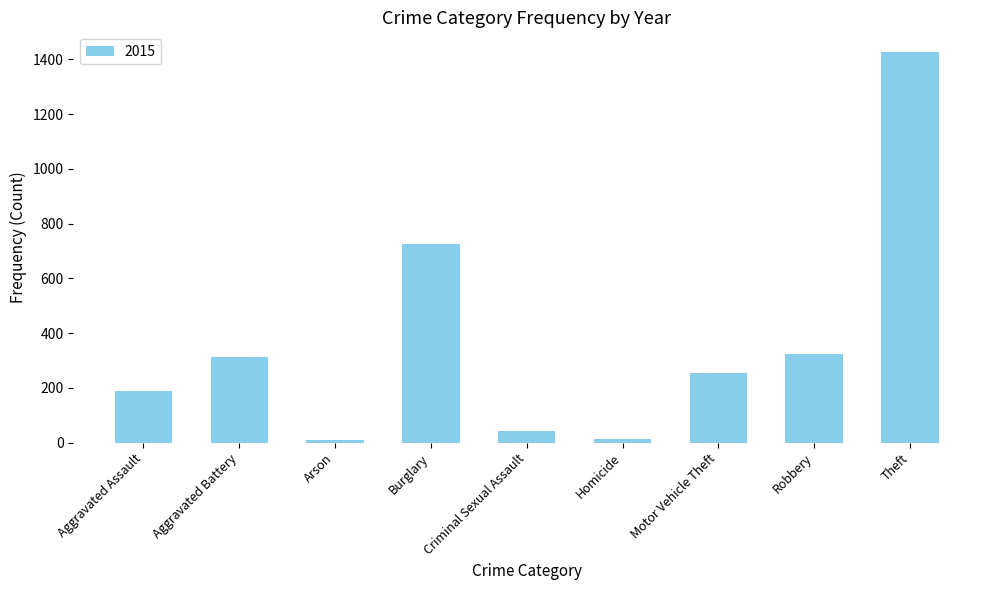

What is the label of the 9th bar from the left?

Theft